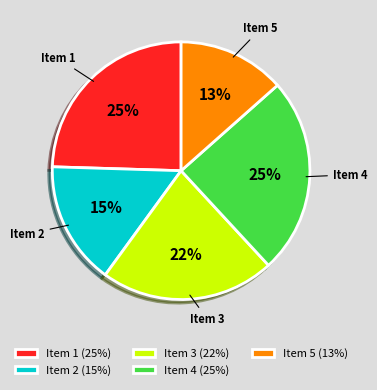

Is it true that Item 5 (13%) is 6% of the pie?

False